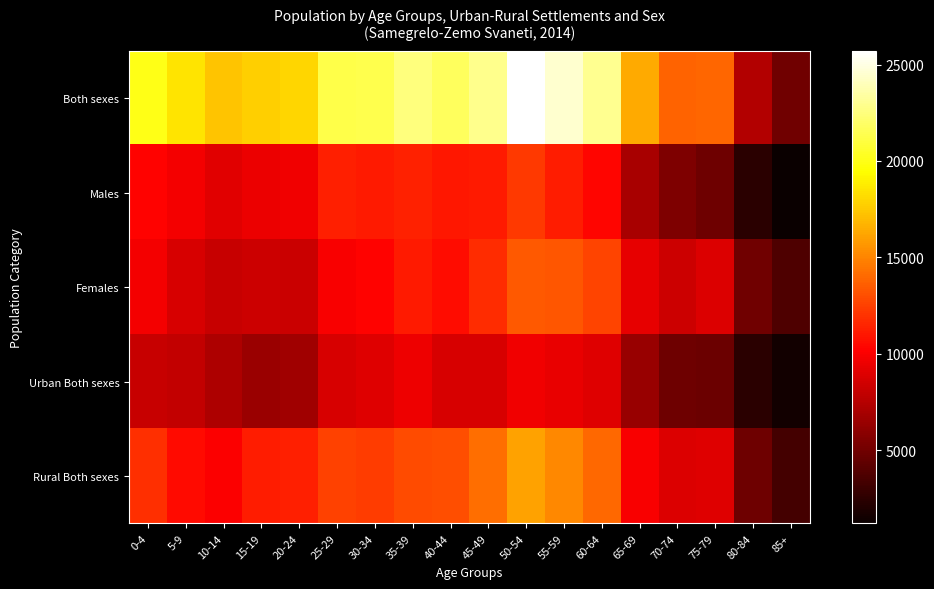

At which category is the sum across all series the highest?

50-54